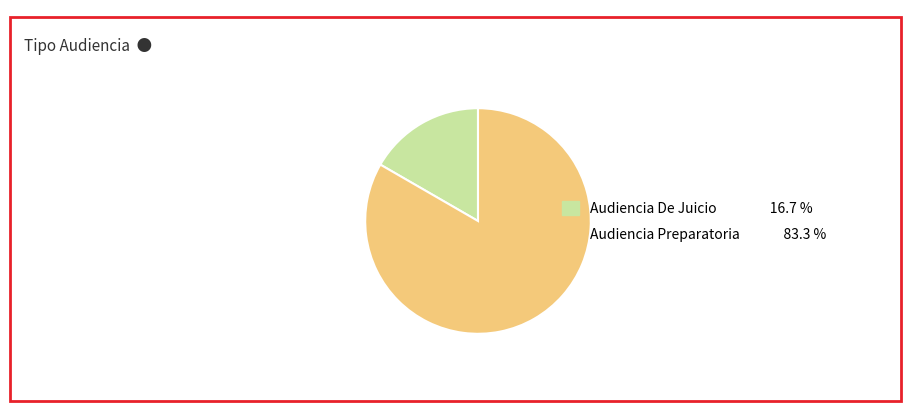

What is the ratio of the value at Audiencia Preparatoria to the value at Audiencia De Juicio?

5.0